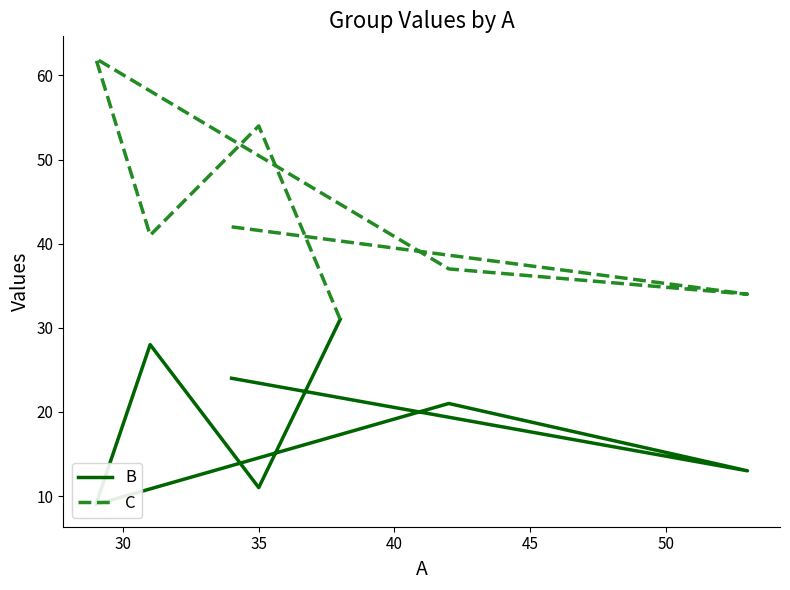

Is it true that B equals 32 at 45?

False